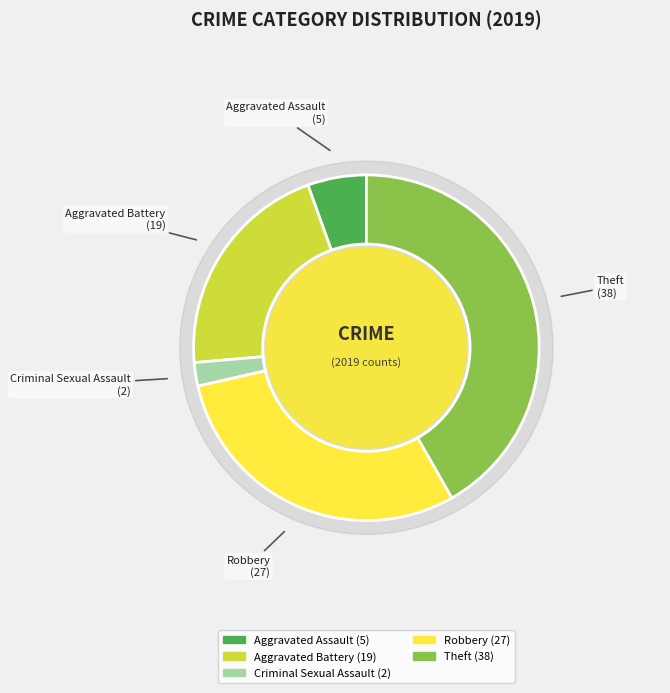

To the nearest percent, what is the difference between the Aggravated Battery and Robbery slice percentages?

9%